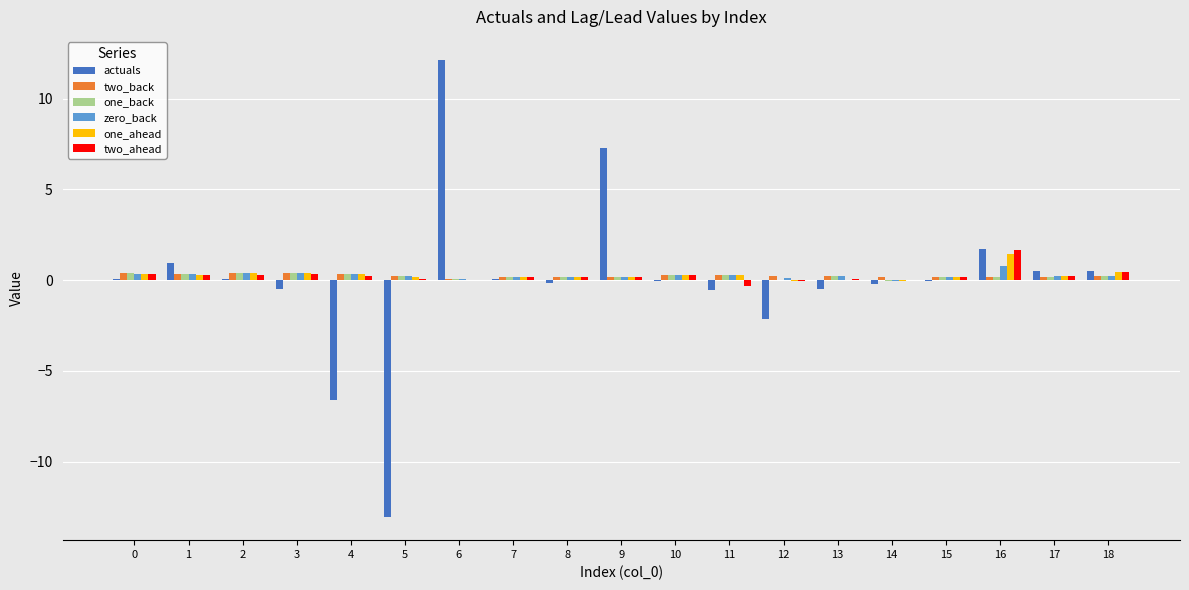

Does the chart contain stacked bars?

No